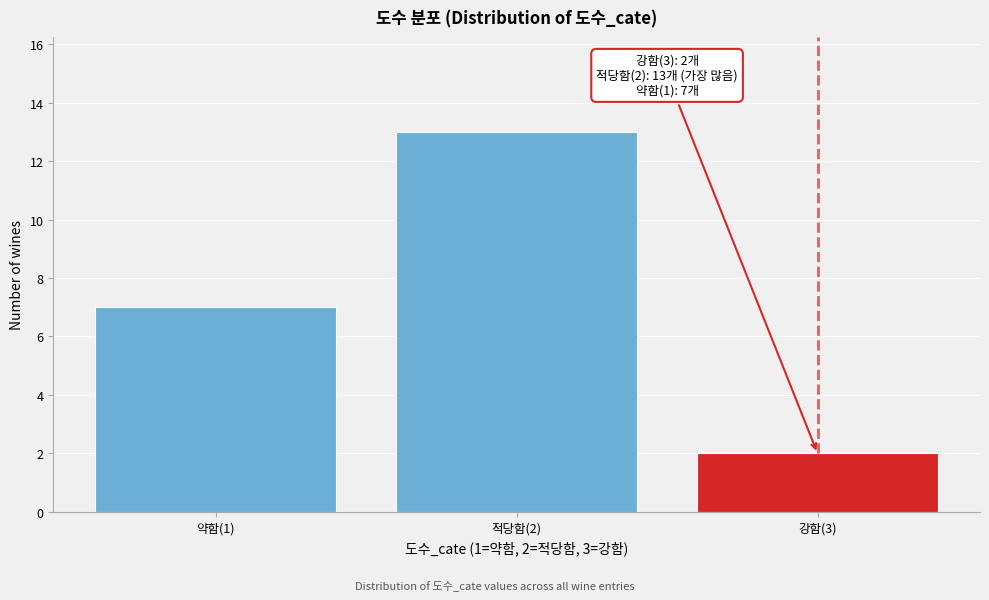

Reading right to left, list all the values displayed in this chart.

2	13	7